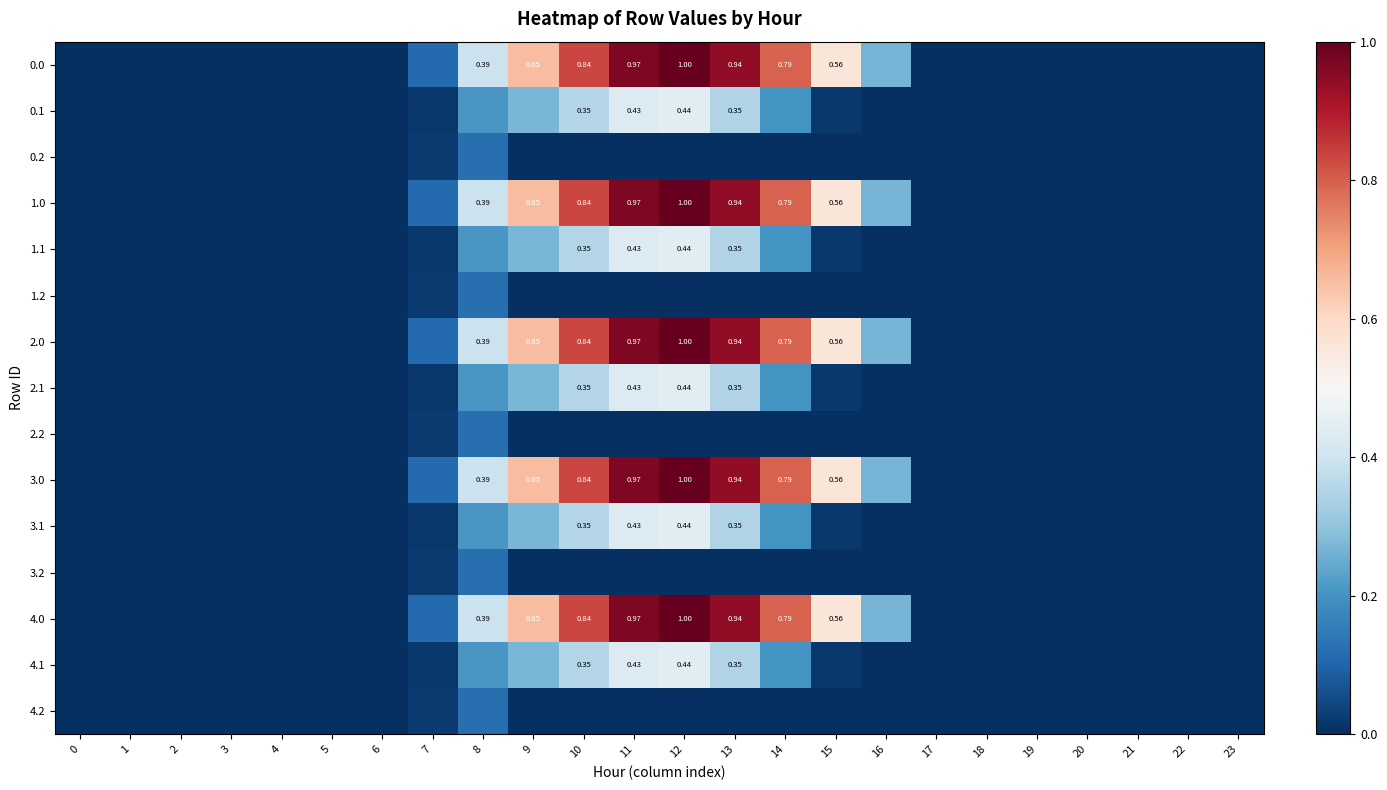

The value of 0.2 at 11 is -0.0. True or false?

False